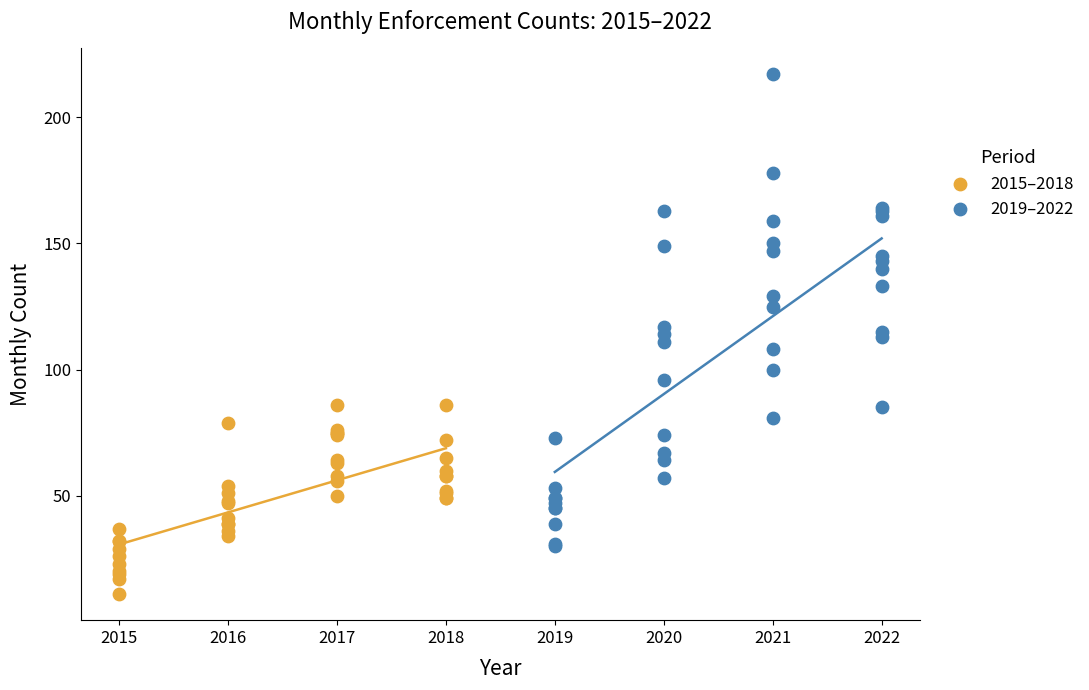

What are all the series names shown in the legend?

2015–2018, 2019–2022